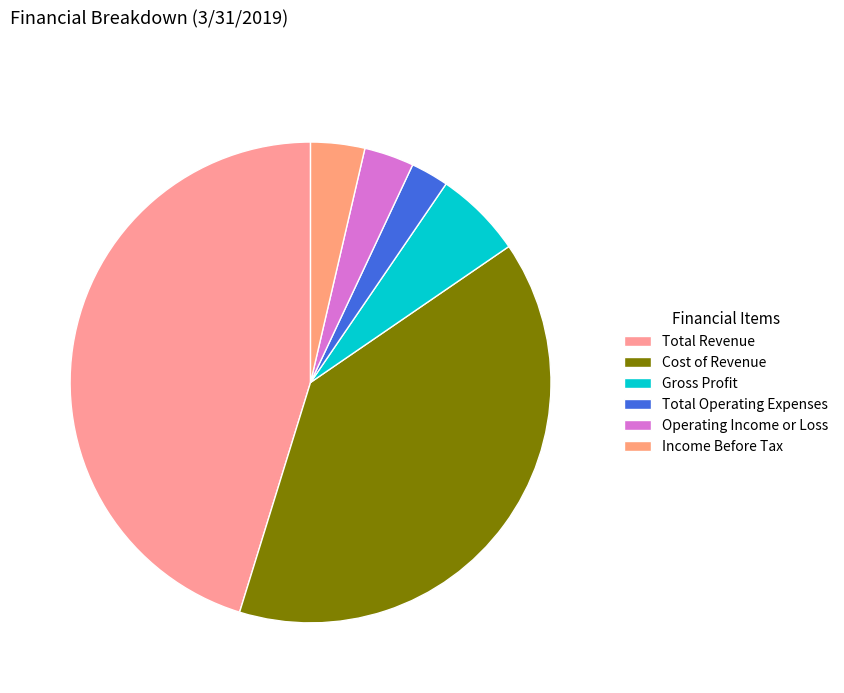

Combined, what portion of the pie is Total Operating Expenses and Total Revenue?

47.8%